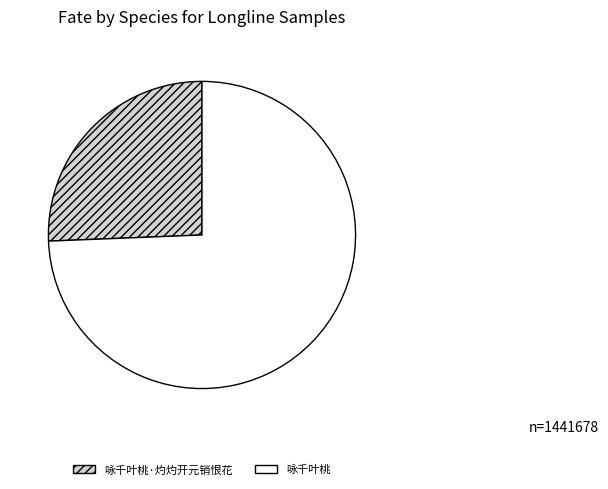

Which category has the smallest portion of the pie?

咏千叶桃·灼灼开元销恨花